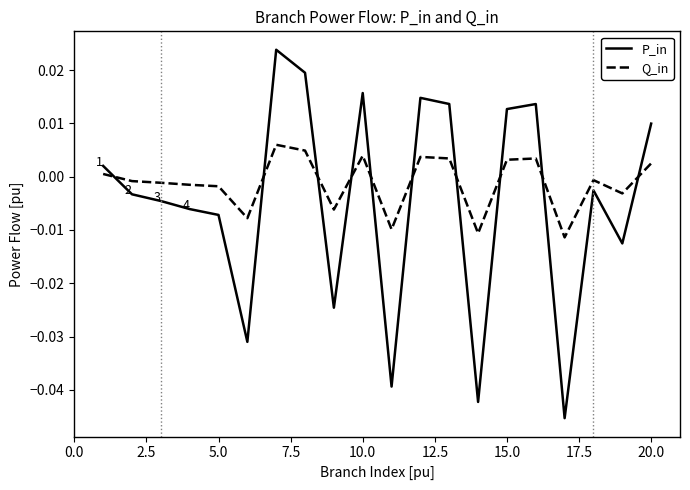

Is this an area chart (filled region under the line)?

No